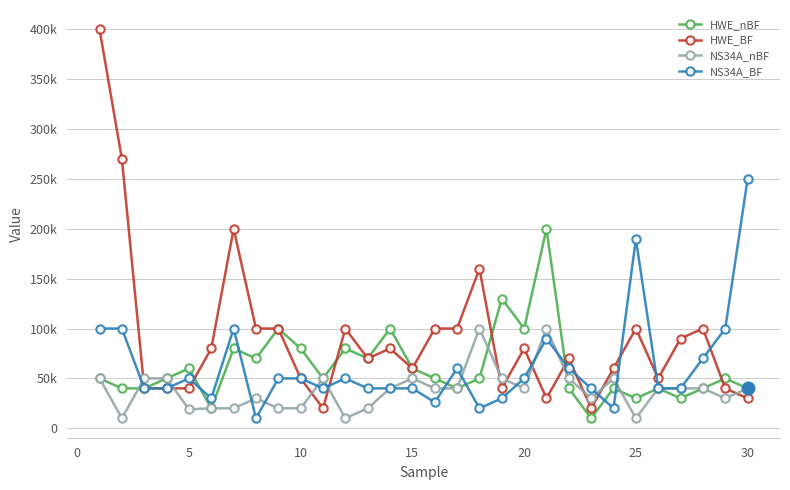

What is the sum of all HWE_nBF values?

1840000